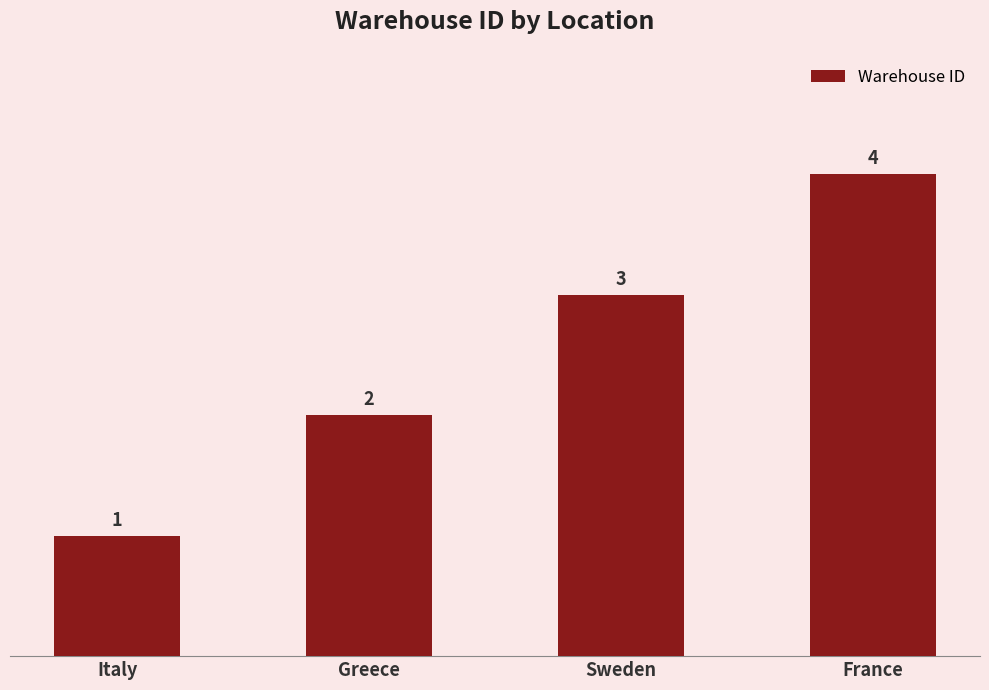

What position from the left is Sweden?

3